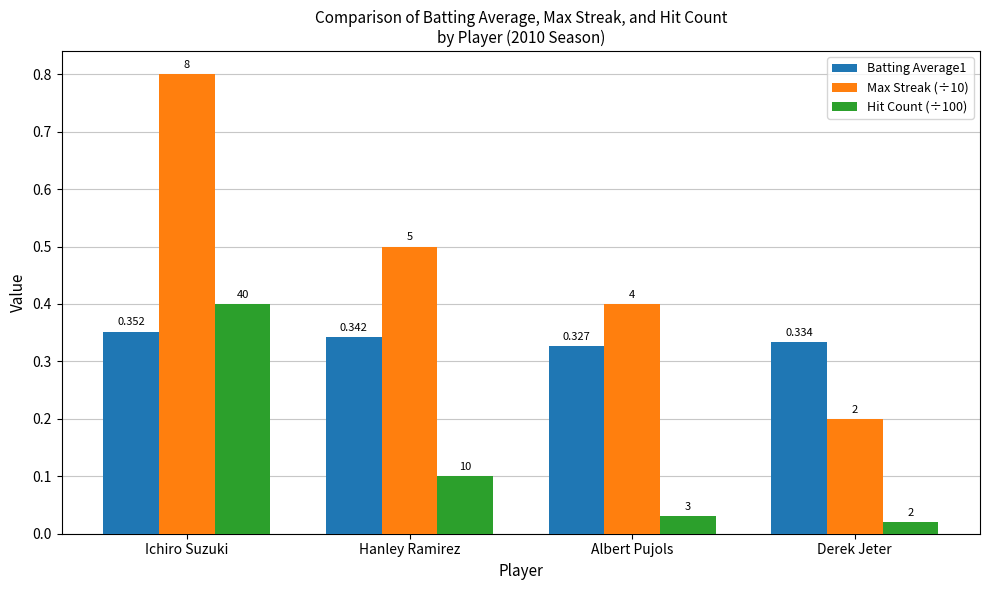

At how many categories does at least one series exceed 0?

4